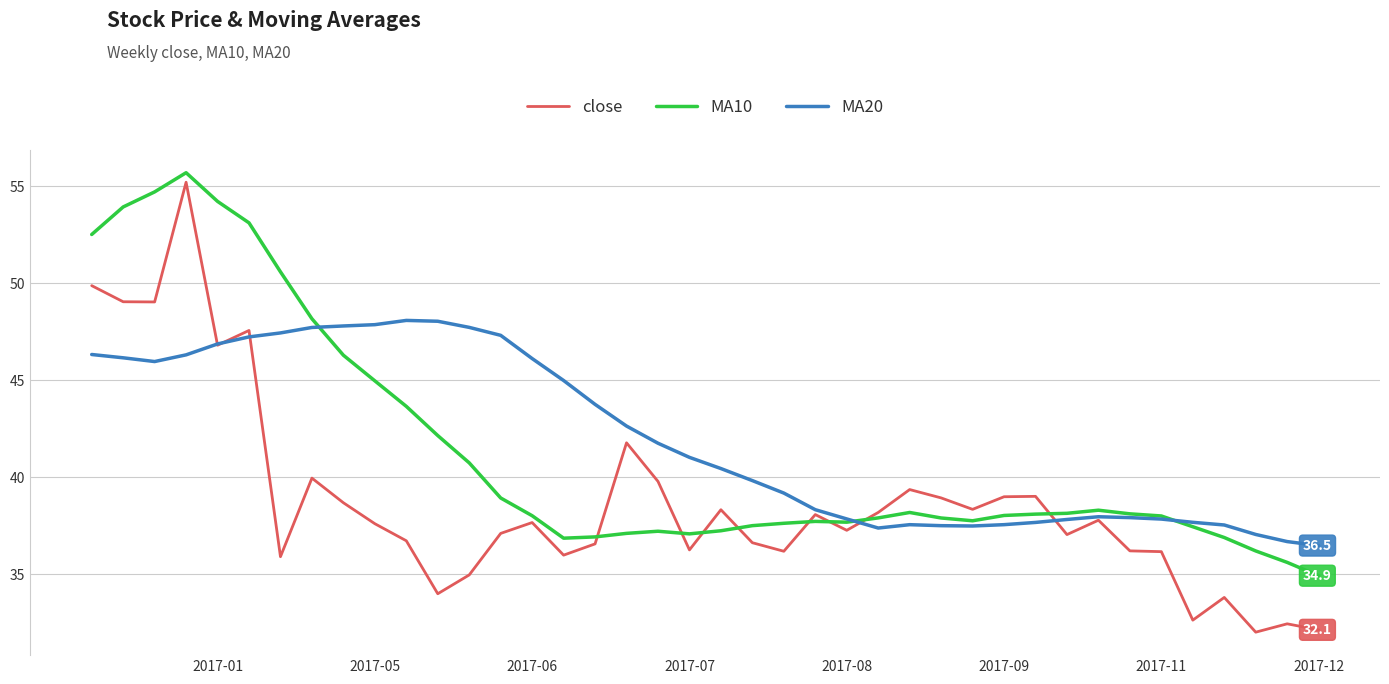

In close, how many points are higher than both neighbors (excluding endpoints)?

12